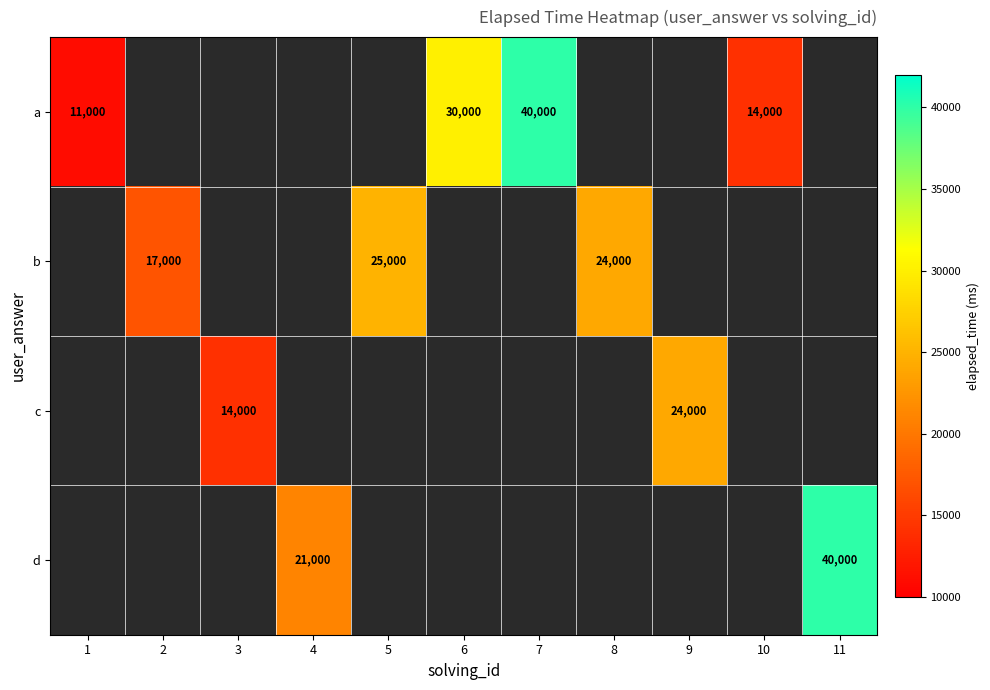

What is the greatest value displayed?

40000.0